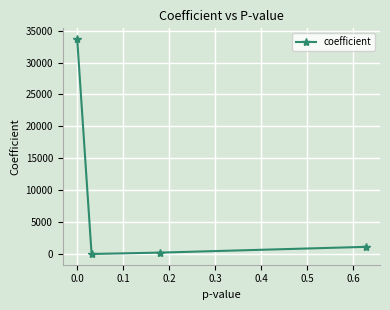

True or false: the data has more than 2 interior local peaks.

False